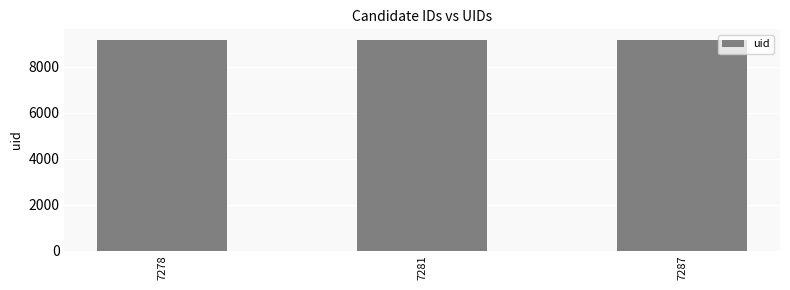

Approximately how many times larger is the value at 7278 compared to 7287?

1.0